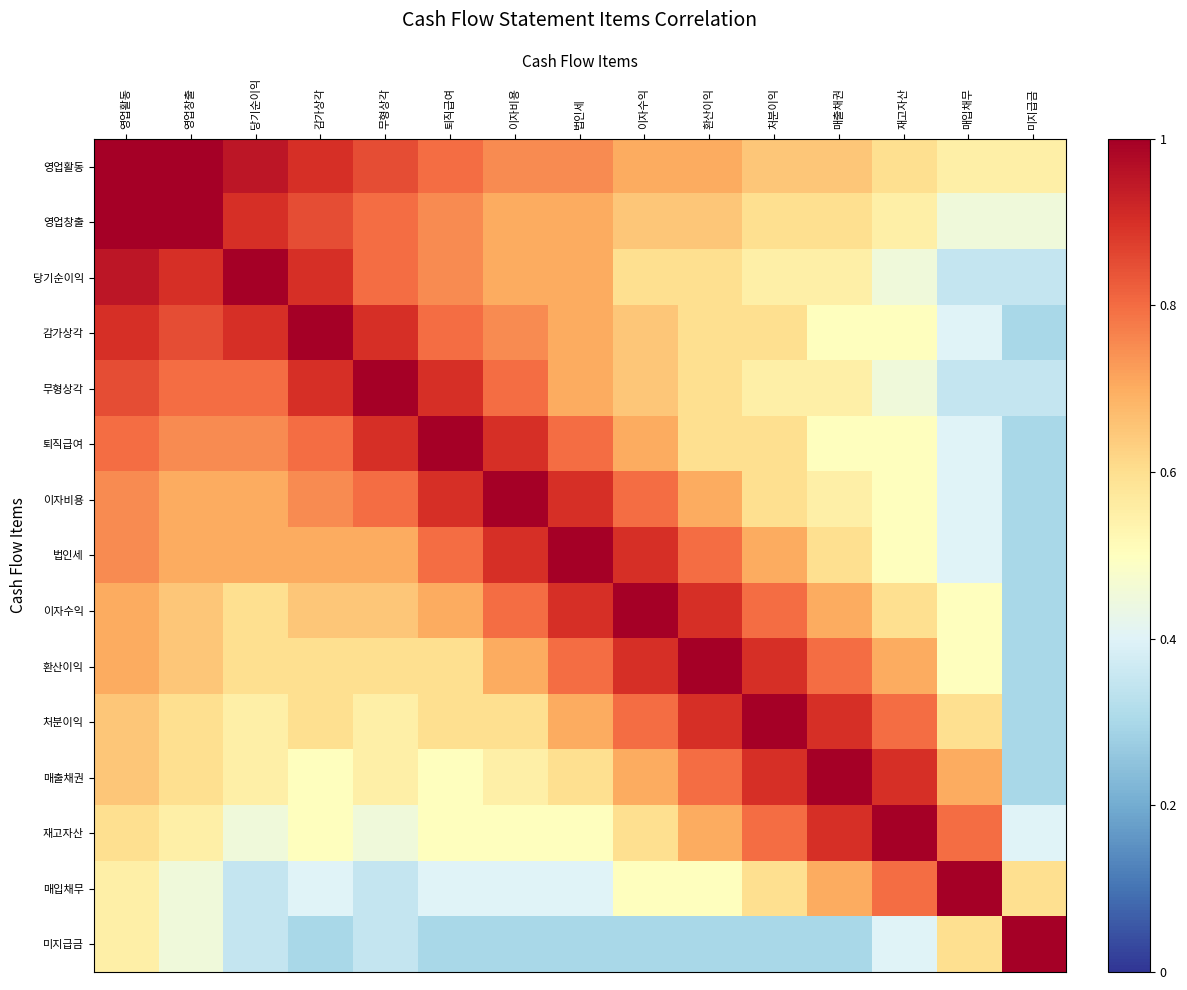

Reading left to right, what are all the values shown in this chart?

영업활동: 영업활동=1.0	영업창출=1.0	당기순이익=0.9	감가상각=0.9	무형상각=0.8	퇴직급여=0.8	이자비용=0.8	법인세=0.8	이자수익=0.7	환산이익=0.7	처분이익=0.7	매출채권=0.7	재고자산=0.6	매입채무=0.6	미지급금=0.6
영업창출: 영업활동=1.0	영업창출=1.0	당기순이익=0.9	감가상각=0.9	무형상각=0.8	퇴직급여=0.8	이자비용=0.7	법인세=0.7	이자수익=0.7	환산이익=0.7	처분이익=0.6	매출채권=0.6	재고자산=0.6	매입채무=0.5	미지급금=0.5
당기순이익: 영업활동=0.9	영업창출=0.9	당기순이익=1.0	감가상각=0.9	무형상각=0.8	퇴직급여=0.8	이자비용=0.7	법인세=0.7	이자수익=0.6	환산이익=0.6	처분이익=0.6	매출채권=0.6	재고자산=0.4	매입채무=0.3	미지급금=0.3
감가상각: 영업활동=0.9	영업창출=0.9	당기순이익=0.9	감가상각=1.0	무형상각=0.9	퇴직급여=0.8	이자비용=0.8	법인세=0.7	이자수익=0.6	환산이익=0.6	처분이익=0.6	매출채권=0.5	재고자산=0.5	매입채무=0.4	미지급금=0.3
무형상각: 영업활동=0.8	영업창출=0.8	당기순이익=0.8	감가상각=0.9	무형상각=1.0	퇴직급여=0.9	이자비용=0.8	법인세=0.7	이자수익=0.6	환산이익=0.6	처분이익=0.6	매출채권=0.6	재고자산=0.5	매입채무=0.3	미지급금=0.3
퇴직급여: 영업활동=0.8	영업창출=0.8	당기순이익=0.8	감가상각=0.8	무형상각=0.9	퇴직급여=1.0	이자비용=0.9	법인세=0.8	이자수익=0.7	환산이익=0.6	처분이익=0.6	매출채권=0.5	재고자산=0.5	매입채무=0.4	미지급금=0.3
이자비용: 영업활동=0.8	영업창출=0.7	당기순이익=0.7	감가상각=0.8	무형상각=0.8	퇴직급여=0.9	이자비용=1.0	법인세=0.9	이자수익=0.8	환산이익=0.7	처분이익=0.6	매출채권=0.6	재고자산=0.5	매입채무=0.4	미지급금=0.3
법인세: 영업활동=0.8	영업창출=0.7	당기순이익=0.7	감가상각=0.7	무형상각=0.7	퇴직급여=0.8	이자비용=0.9	법인세=1.0	이자수익=0.9	환산이익=0.8	처분이익=0.7	매출채권=0.6	재고자산=0.5	매입채무=0.4	미지급금=0.3
이자수익: 영업활동=0.7	영업창출=0.7	당기순이익=0.6	감가상각=0.6	무형상각=0.6	퇴직급여=0.7	이자비용=0.8	법인세=0.9	이자수익=1.0	환산이익=0.9	처분이익=0.8	매출채권=0.7	재고자산=0.6	매입채무=0.5	미지급금=0.3
환산이익: 영업활동=0.7	영업창출=0.7	당기순이익=0.6	감가상각=0.6	무형상각=0.6	퇴직급여=0.6	이자비용=0.7	법인세=0.8	이자수익=0.9	환산이익=1.0	처분이익=0.9	매출채권=0.8	재고자산=0.7	매입채무=0.5	미지급금=0.3
처분이익: 영업활동=0.7	영업창출=0.6	당기순이익=0.6	감가상각=0.6	무형상각=0.6	퇴직급여=0.6	이자비용=0.6	법인세=0.7	이자수익=0.8	환산이익=0.9	처분이익=1.0	매출채권=0.9	재고자산=0.8	매입채무=0.6	미지급금=0.3
매출채권: 영업활동=0.7	영업창출=0.6	당기순이익=0.6	감가상각=0.5	무형상각=0.6	퇴직급여=0.5	이자비용=0.6	법인세=0.6	이자수익=0.7	환산이익=0.8	처분이익=0.9	매출채권=1.0	재고자산=0.9	매입채무=0.7	미지급금=0.3
재고자산: 영업활동=0.6	영업창출=0.6	당기순이익=0.4	감가상각=0.5	무형상각=0.5	퇴직급여=0.5	이자비용=0.5	법인세=0.5	이자수익=0.6	환산이익=0.7	처분이익=0.8	매출채권=0.9	재고자산=1.0	매입채무=0.8	미지급금=0.4
매입채무: 영업활동=0.6	영업창출=0.5	당기순이익=0.3	감가상각=0.4	무형상각=0.3	퇴직급여=0.4	이자비용=0.4	법인세=0.4	이자수익=0.5	환산이익=0.5	처분이익=0.6	매출채권=0.7	재고자산=0.8	매입채무=1.0	미지급금=0.6
미지급금: 영업활동=0.6	영업창출=0.5	당기순이익=0.3	감가상각=0.3	무형상각=0.3	퇴직급여=0.3	이자비용=0.3	법인세=0.3	이자수익=0.3	환산이익=0.3	처분이익=0.3	매출채권=0.3	재고자산=0.4	매입채무=0.6	미지급금=1.0